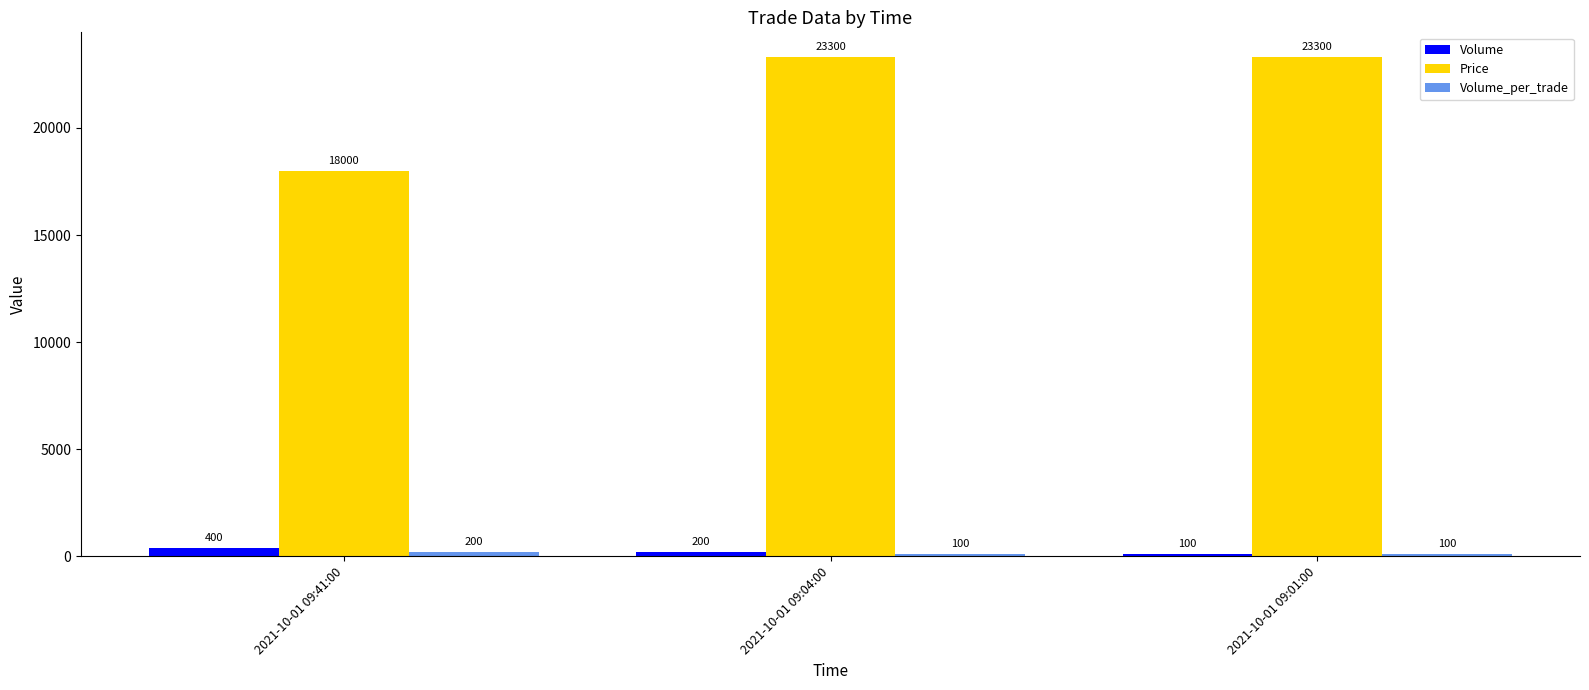

What is the lowest value of the Volume series?

100